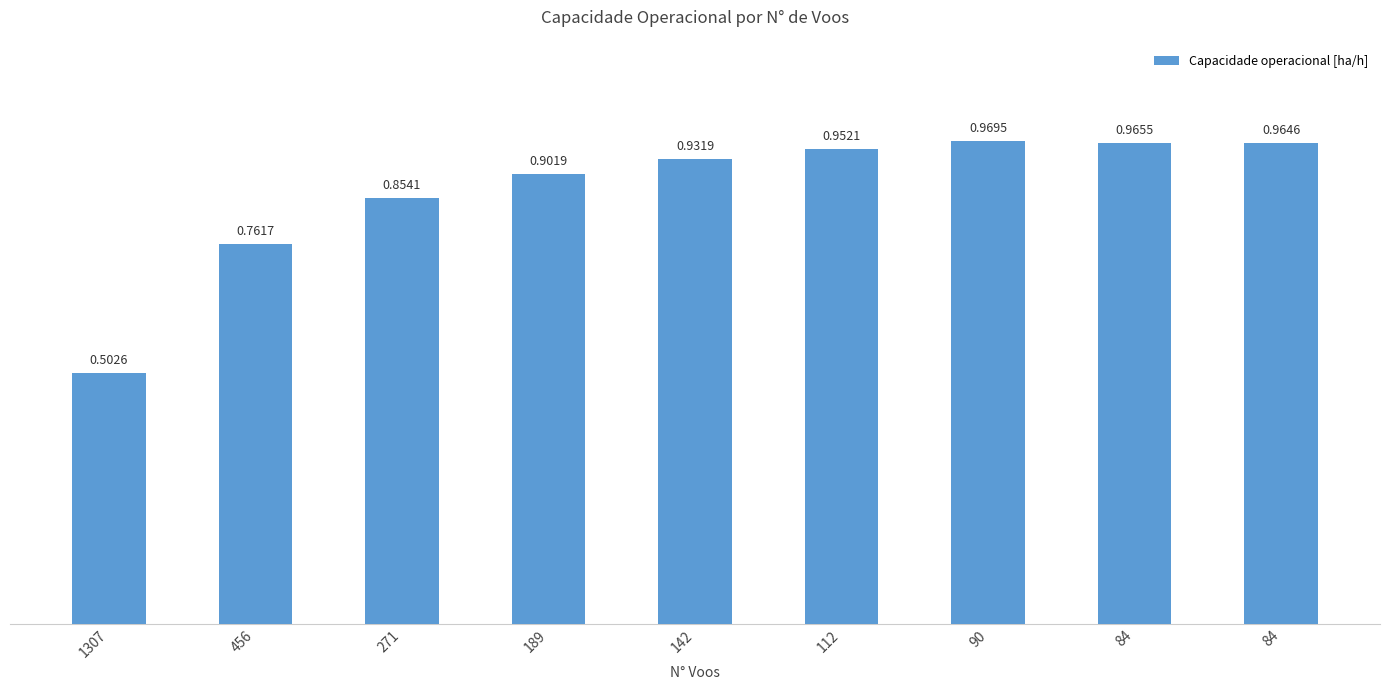

What is the value of the 8th bar from the left?

1.0